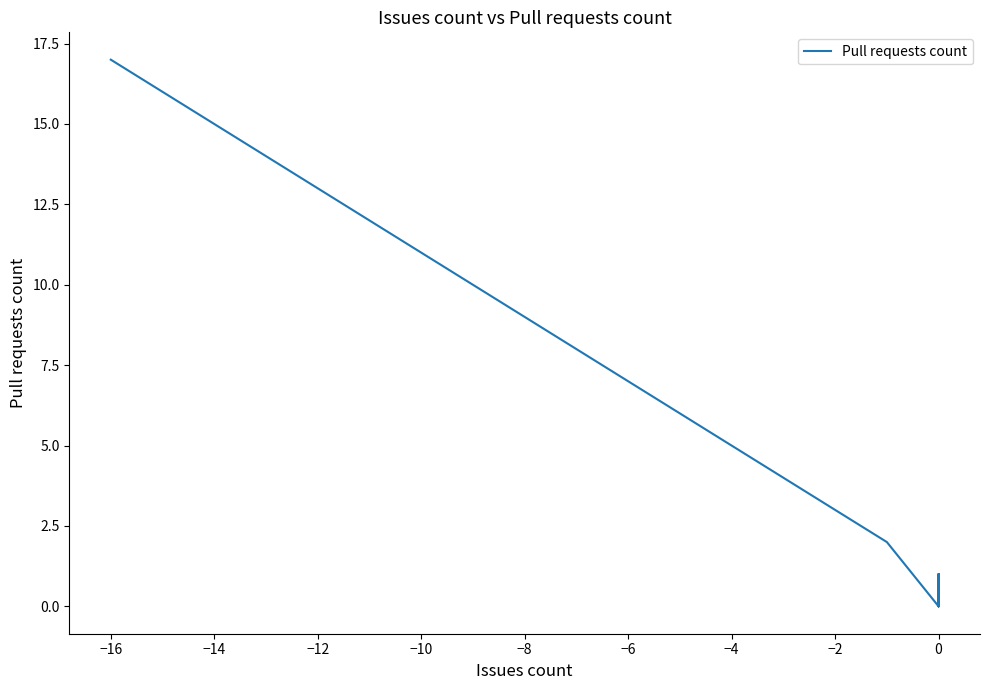

True or false: the data shows 0 at 0.

False